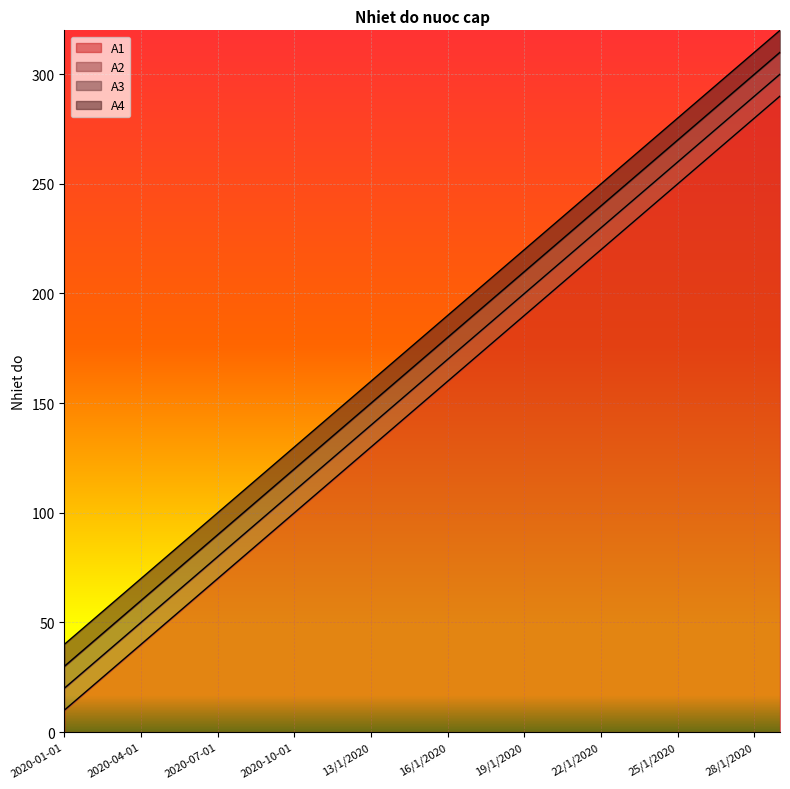

What is the sum of the A4 values at 23/1/2020 and 2020-04-01?

330